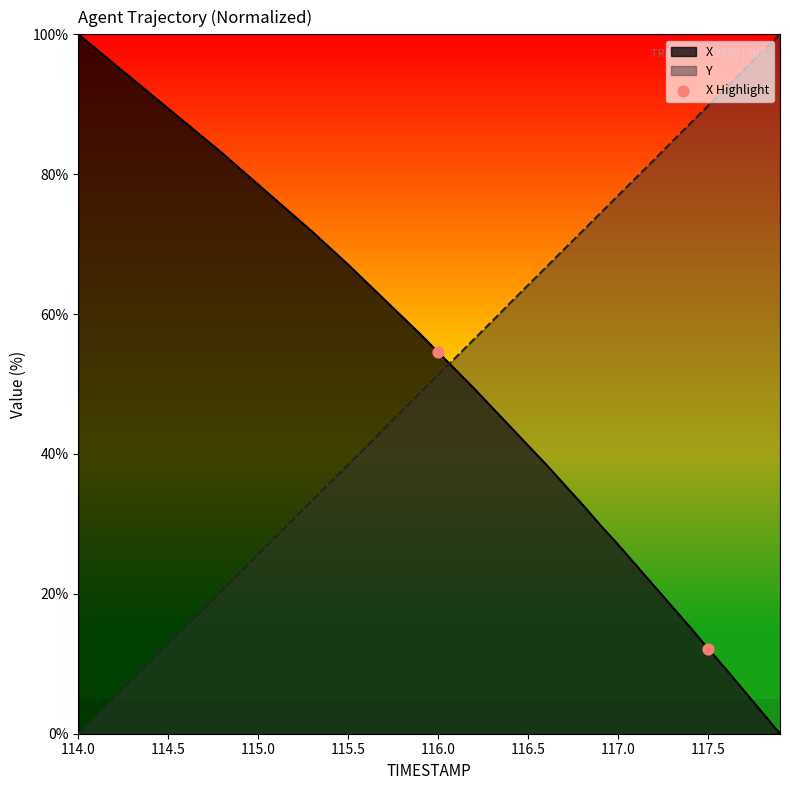

The Y series shows 108.2 at 117.0. True or false?

False